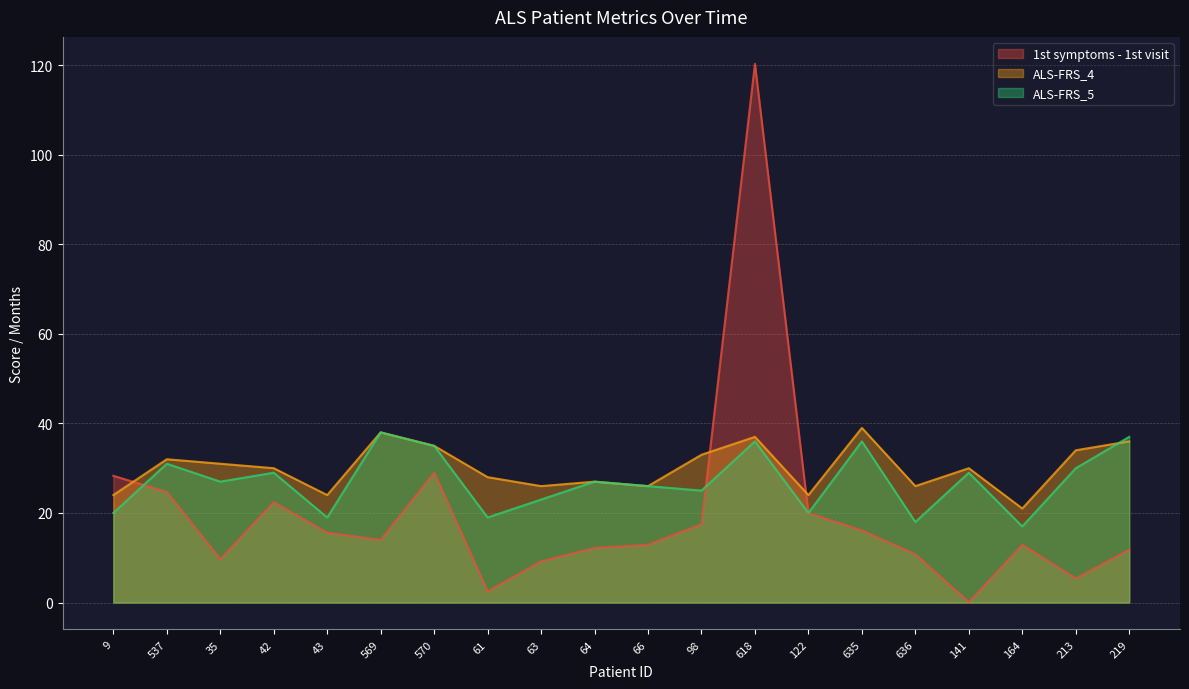

What is the difference between the maximum and minimum values in the 1st symptoms - 1st visit series?

120.2